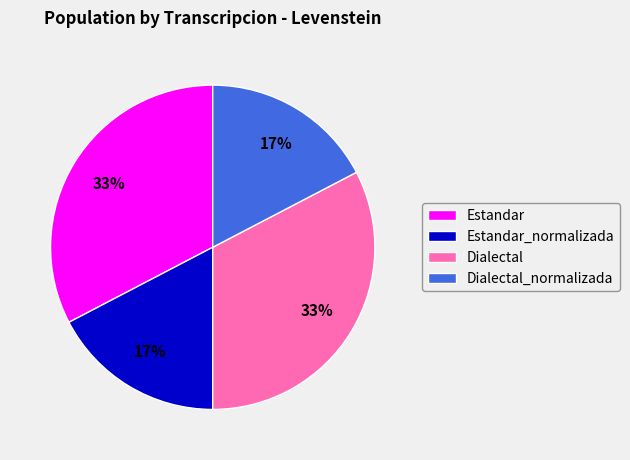

Approximately how many times larger is the value at Dialectal compared to Estandar?

1.0